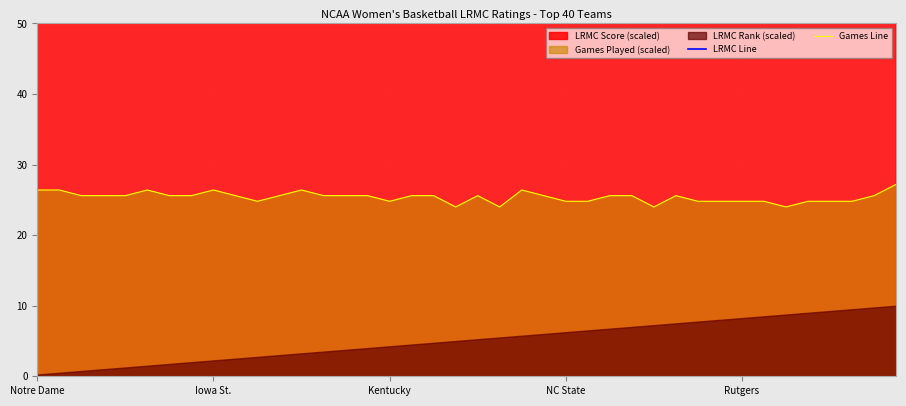

True or false: LRMC Line and Games Line cross at least once.

False